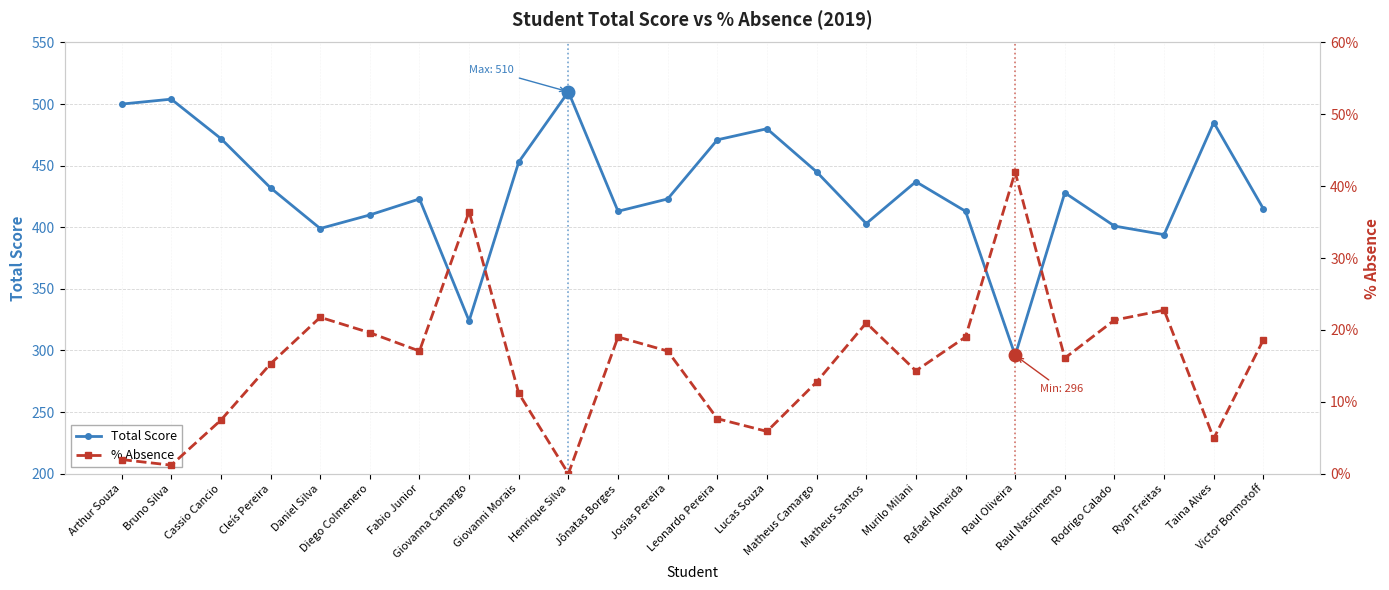

What is the highest value of the % Absence series?

42.0